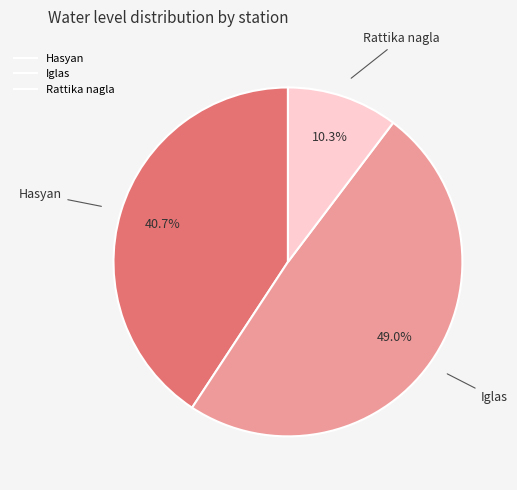

To the nearest percent, what is the difference between the Hasyan and Rattika nagla slice percentages?

30%